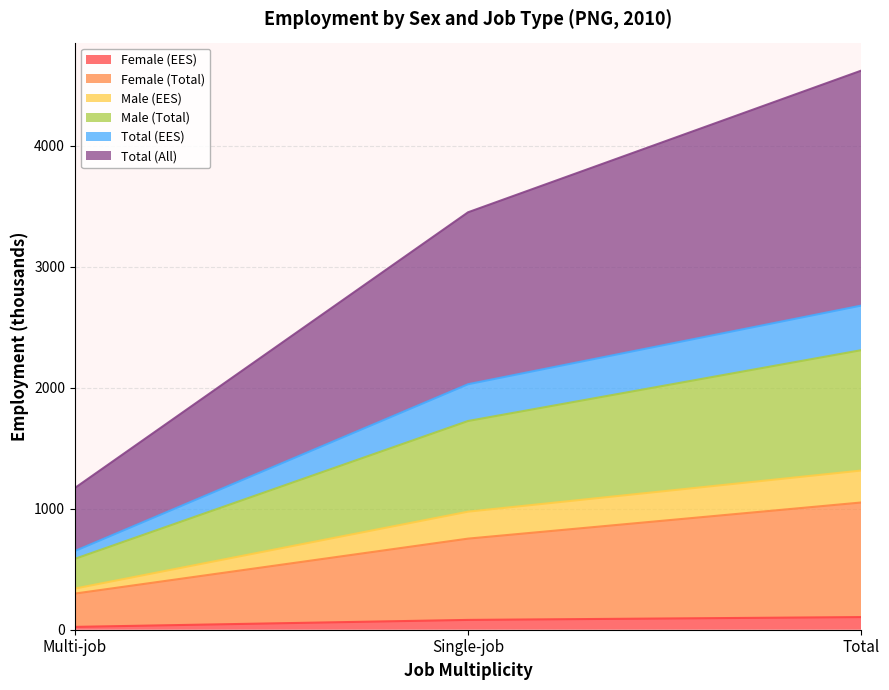

What is the maximum value for Female (EES)?

104.5